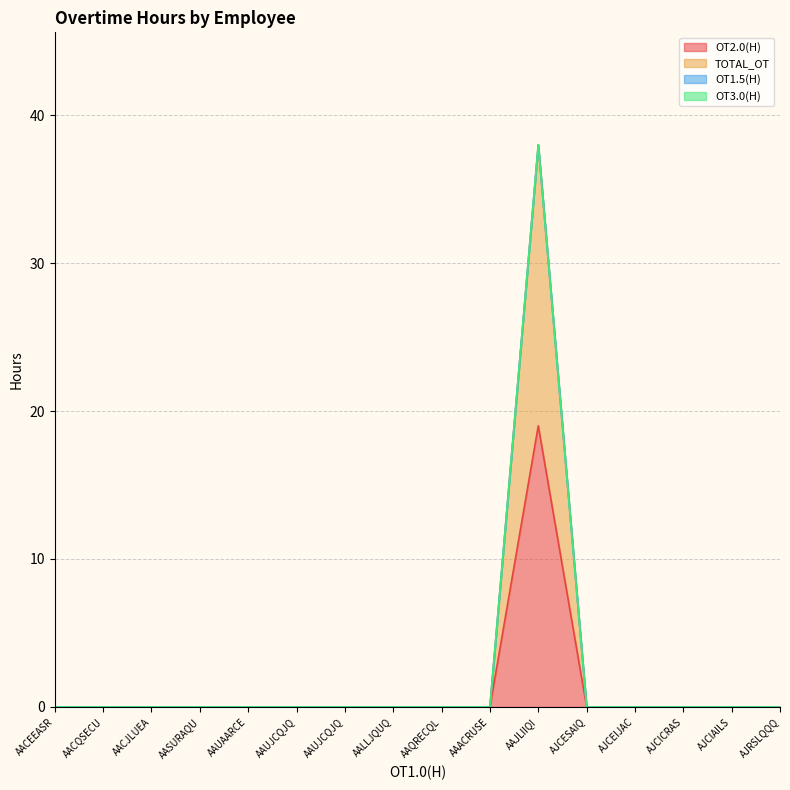

What is the sum of all OT2.0(H) values?

19